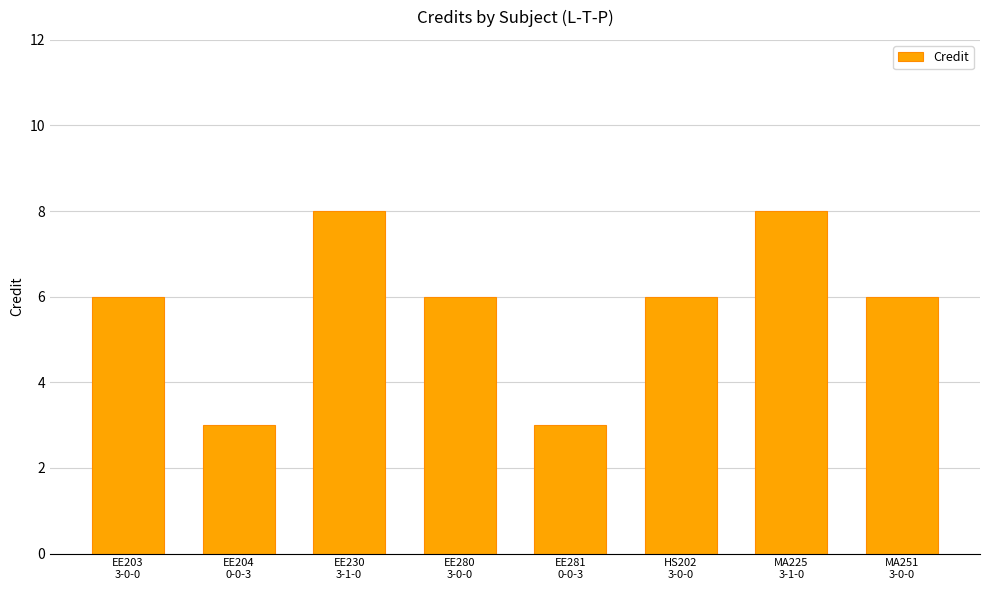

How many distinct data groups are displayed?

1